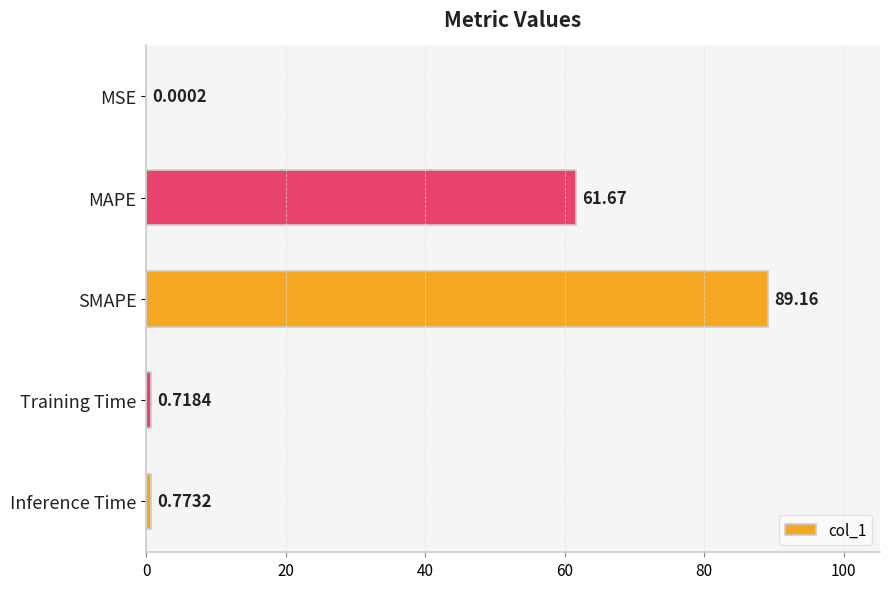

Where is the data nearest to the value 44?

MAPE